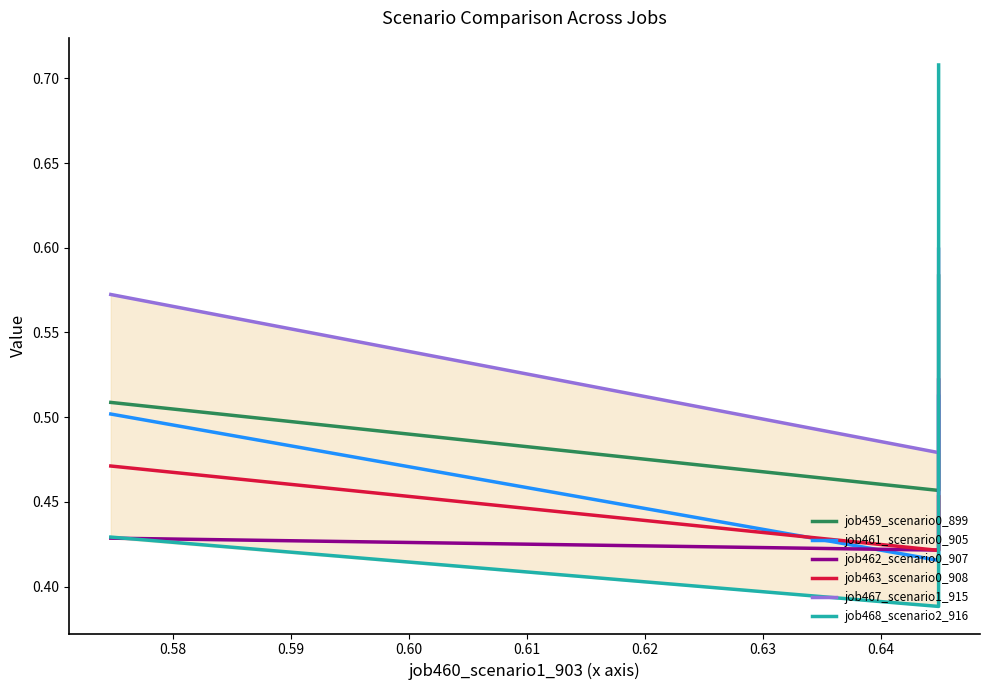

What is the spread (max minus min) of values at 0.58?

0.1